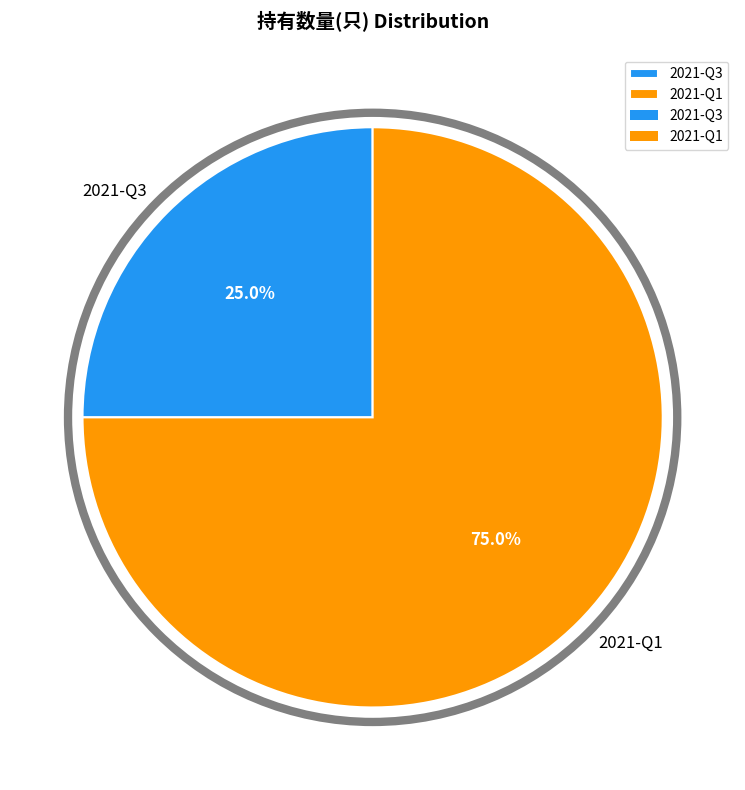

Rank the categories by value from highest to lowest.

2021-Q1, 2021-Q3